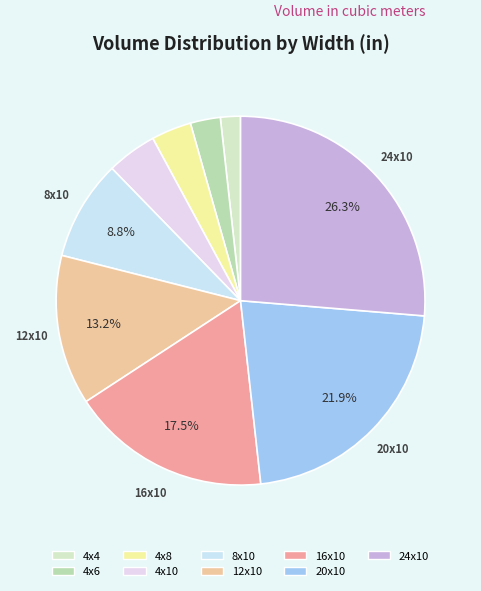

Rank the categories by value from lowest to highest.

4x4, 4x6, 4x8, 4x10, 8x10, 12x10, 16x10, 20x10, 24x10